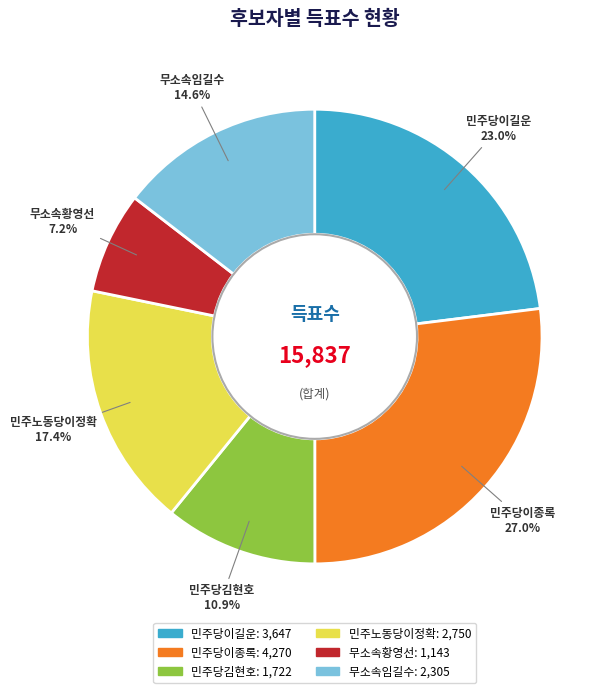

What portion of the pie excludes 민주당김현호?

89.1%